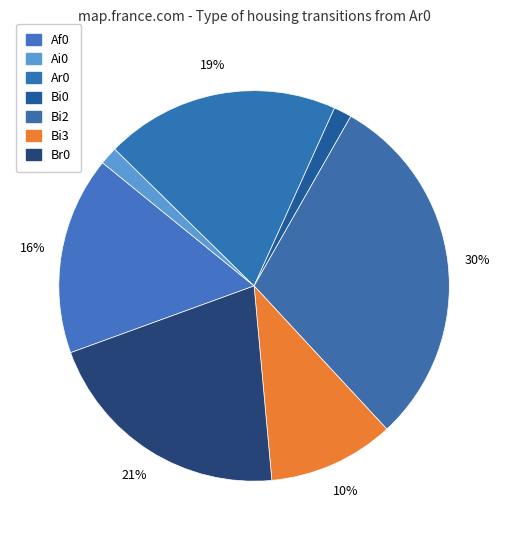

How many slices are in this pie chart?

7